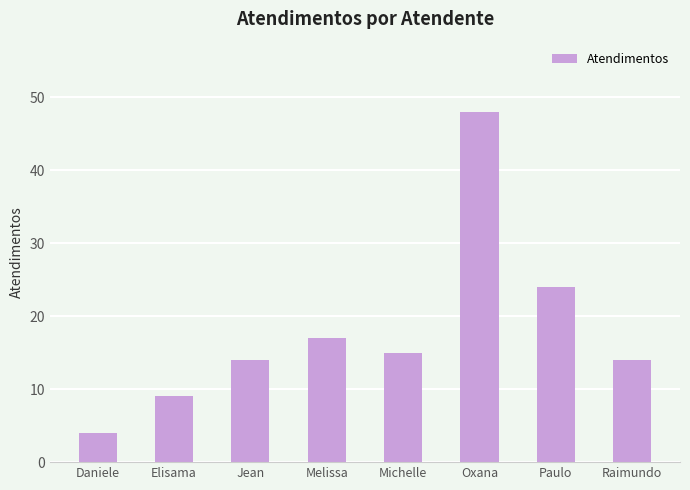

Reading right to left, list all the values displayed in this chart.

Raimundo=14	Paulo=24	Oxana=48	Michelle=15	Melissa=17	Jean=14	Elisama=9	Daniele=4